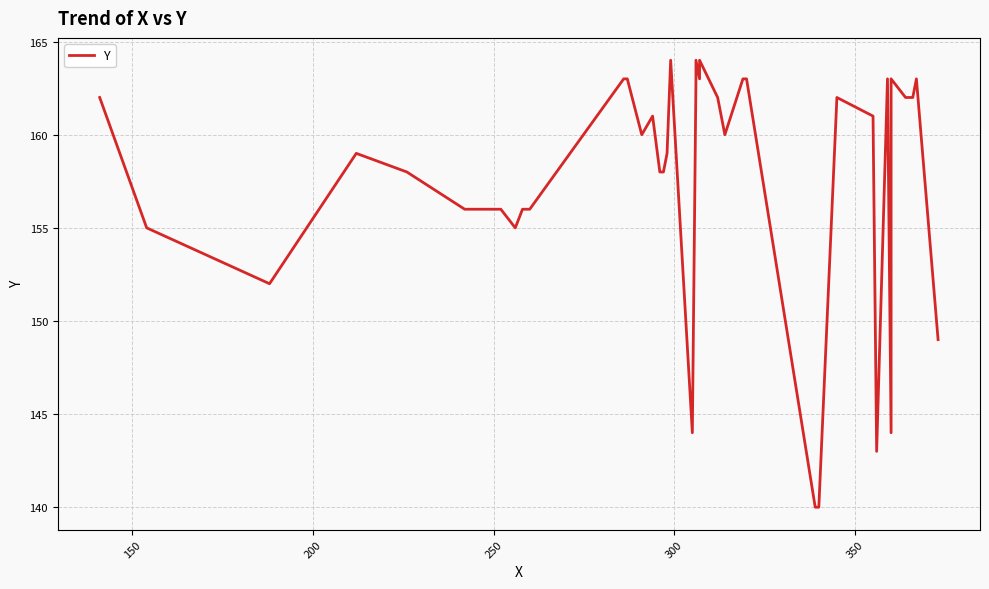

What is the value of the 1st point from the left?

162